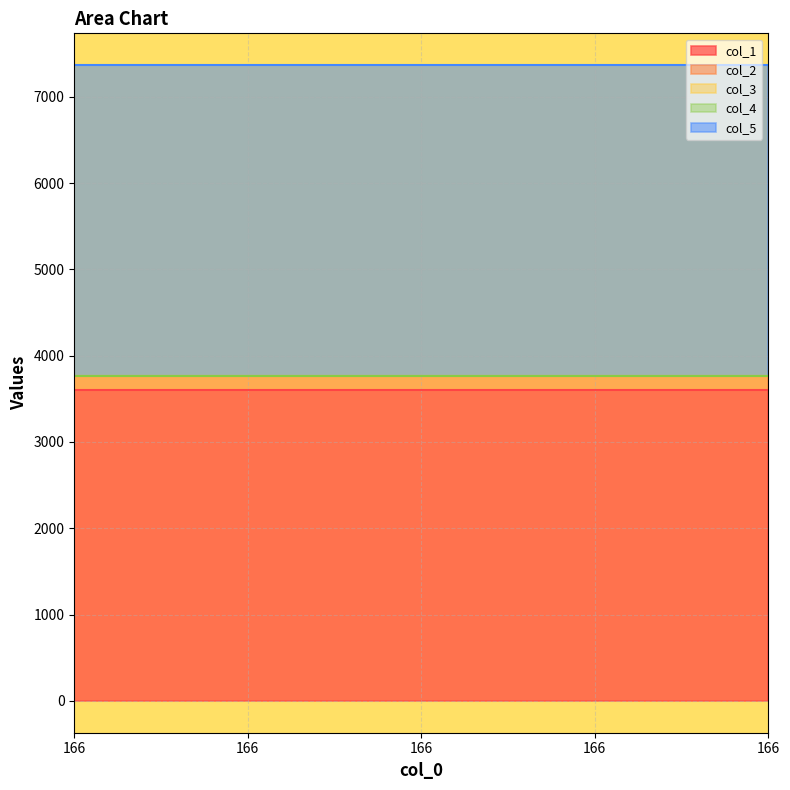

Reading right to left, what are all the values shown in this chart?

col_1: 3600.0	3600.0	3600.0	3600.0	3600.0
col_2: 166.0	166.0	166.0	166.0	166.0
col_3: 0.0	0.0	0.0	0.0	0.0
col_4: 0.0	0.0	0.0	0.0	0.0
col_5: 3600.2	3600.2	3600.2	3600.2	3600.2